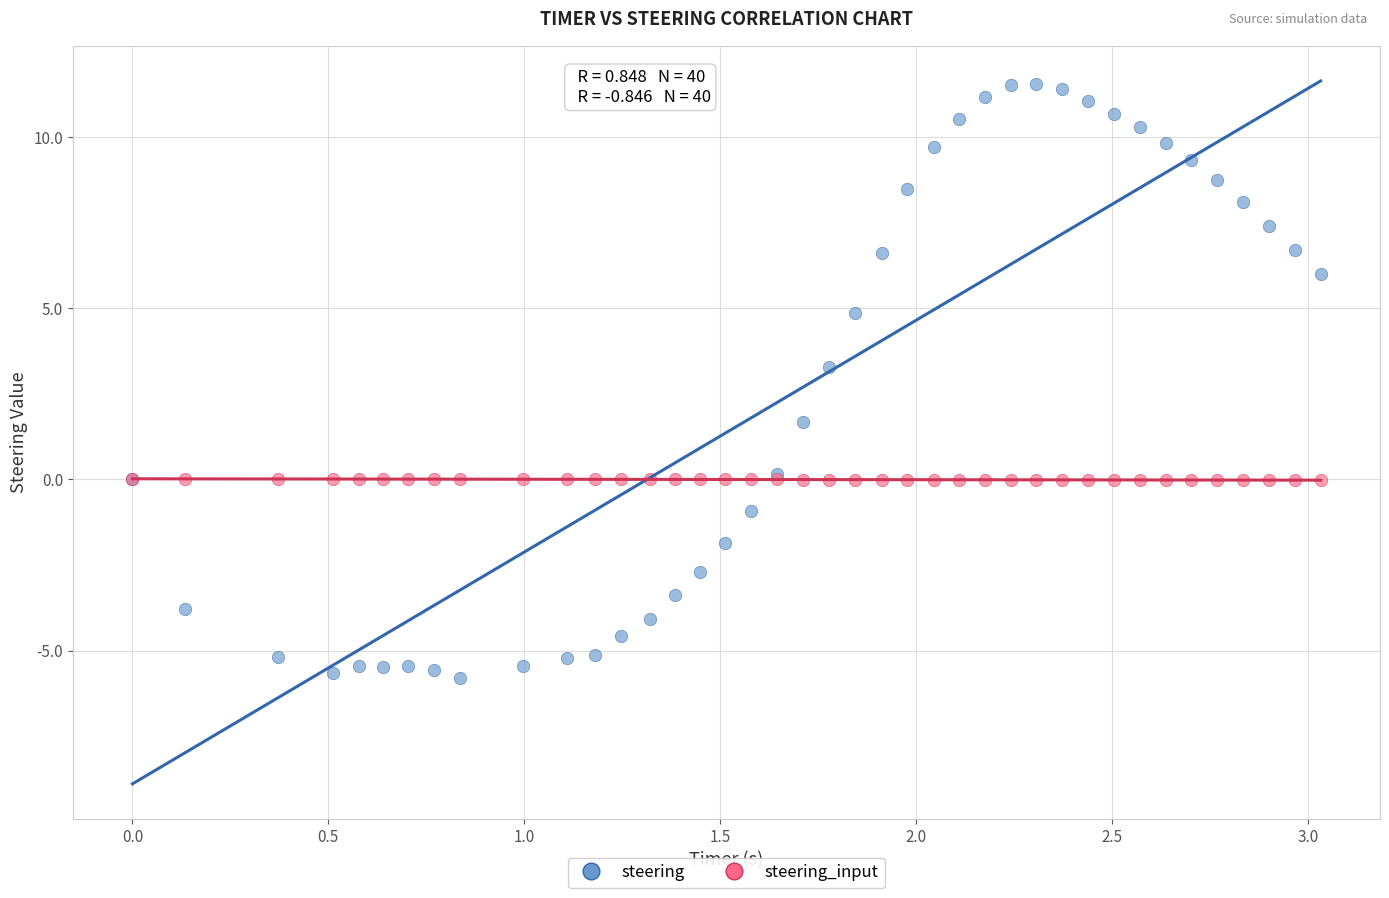

Which series has the widest spread of Y values?

steering